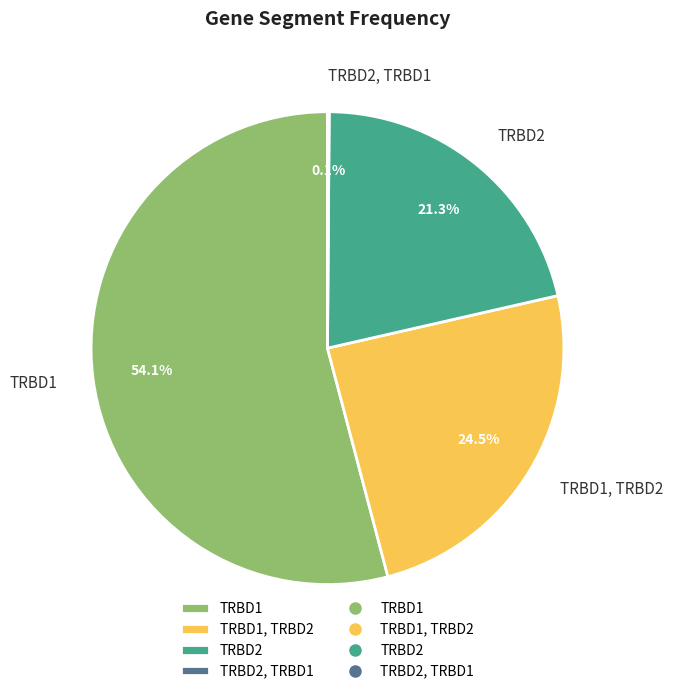

Which has a higher value, TRBD1 or TRBD1, TRBD2?

TRBD1